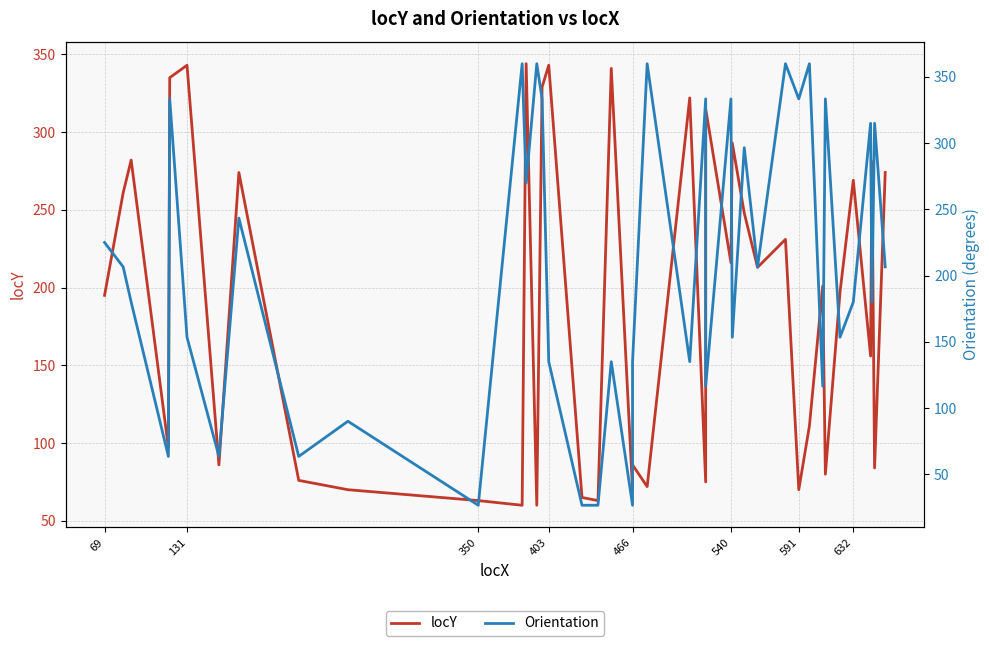

What is the difference between the maximum and minimum values in the locY series?

284.0